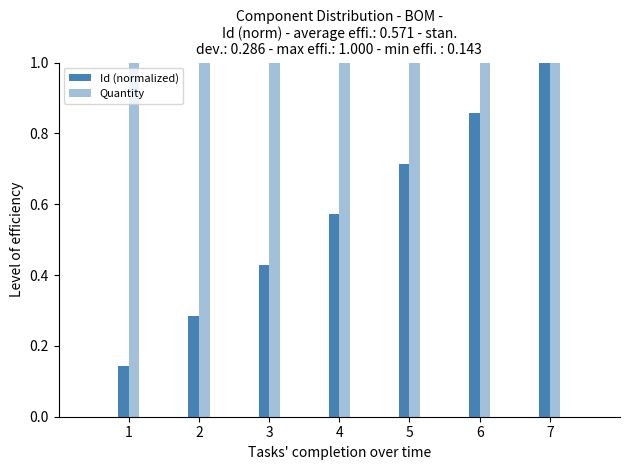

List the series in order of their overall mean, lowest first.

Id (normalized), Quantity